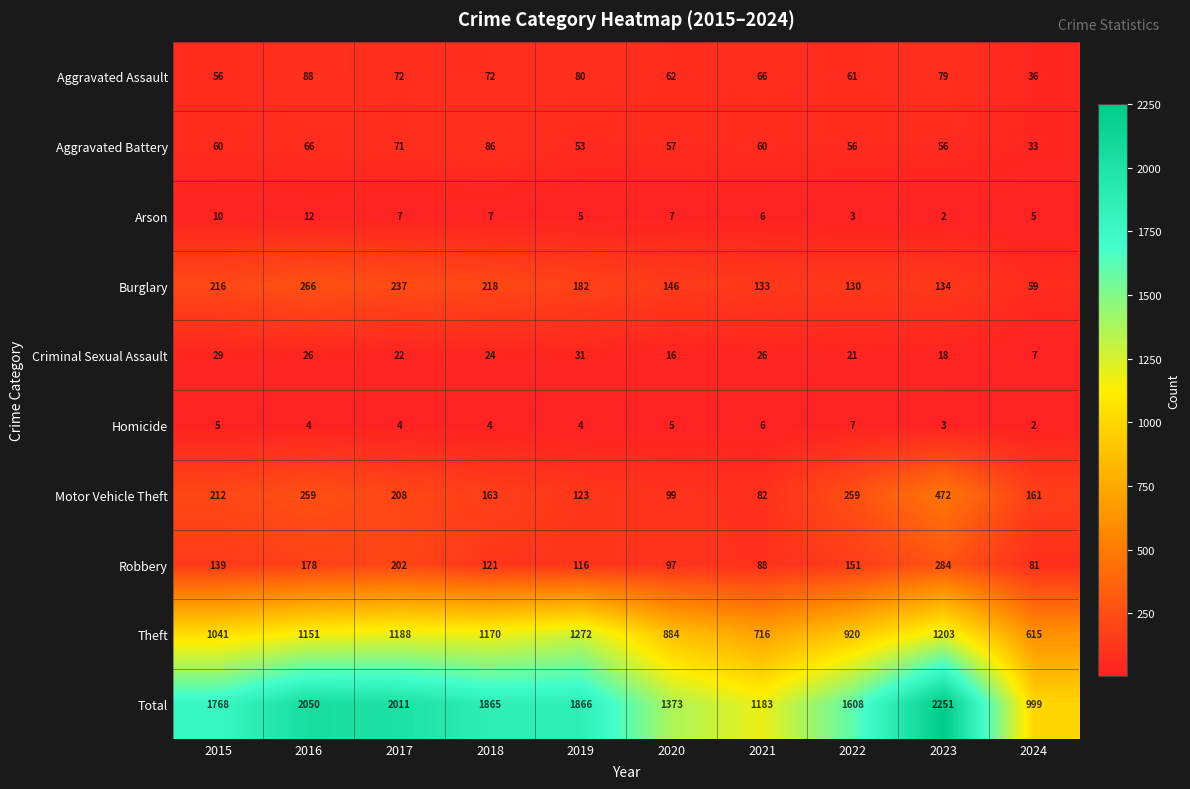

Between 2015 and 2016, which series saw the biggest shift?

Total